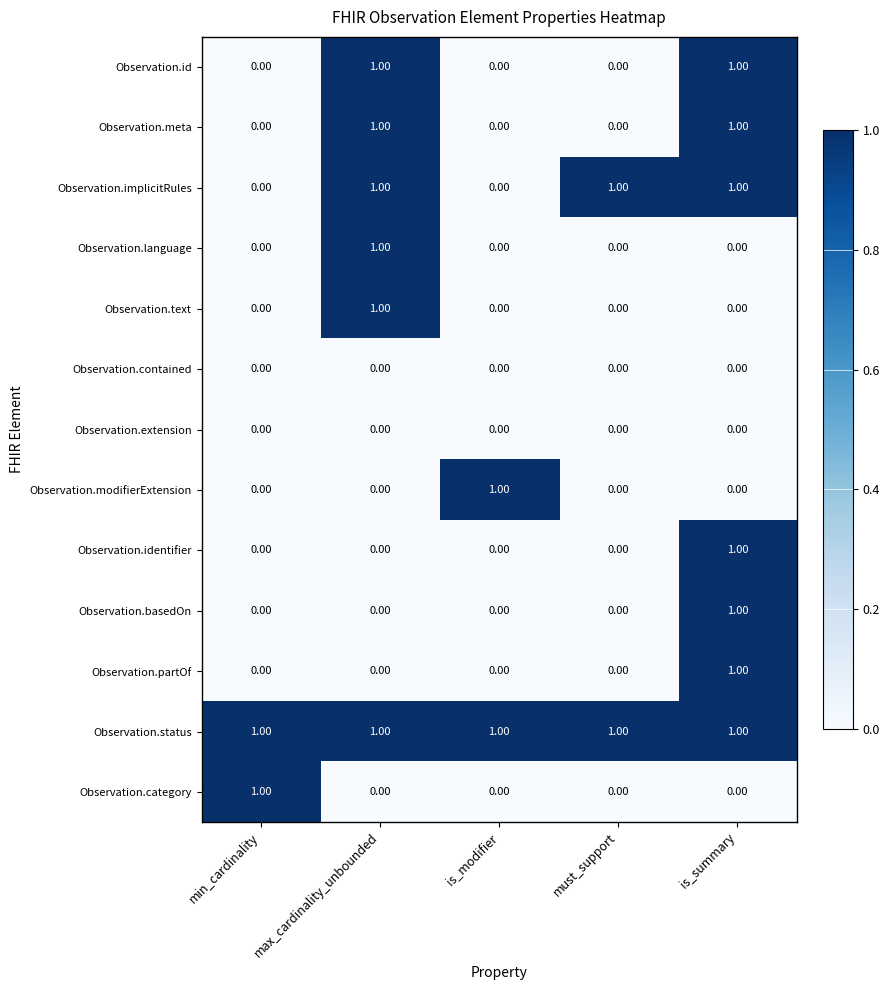

At which category is the sum across all series the highest?

is_summary